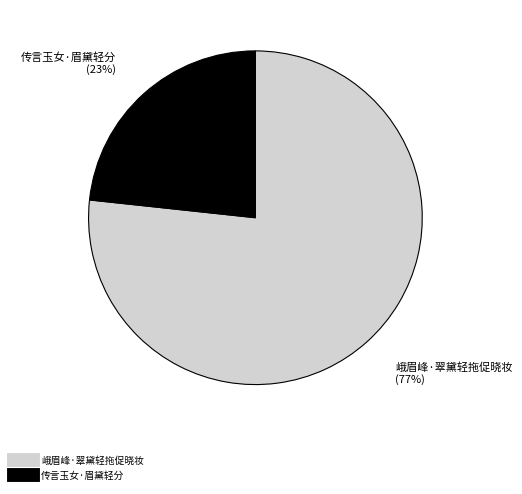

Is it true that 传言玉女·眉黛轻分 is 16% of the pie?

False